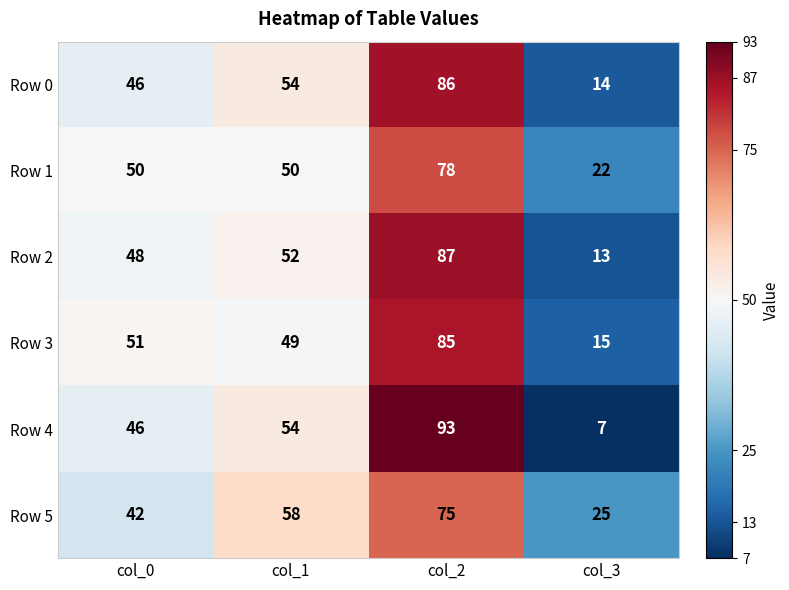

True or false: Row 4 has a value of 93 at col_2.

True